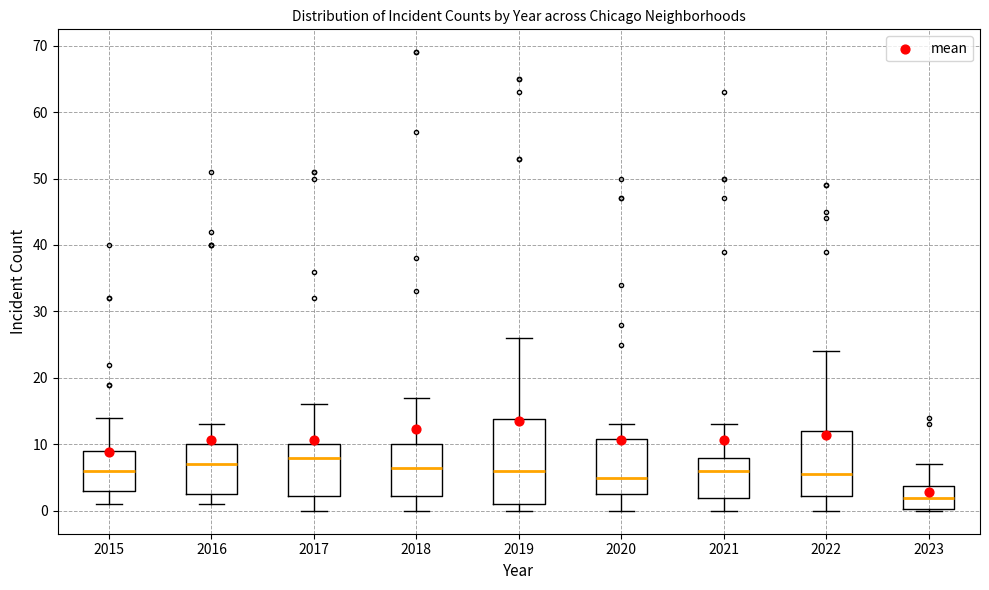

Where is the upper edge of the box at x = 2018 on the y-axis? The values are not printed on the chart, so give them approximately, as read against the axis.

10